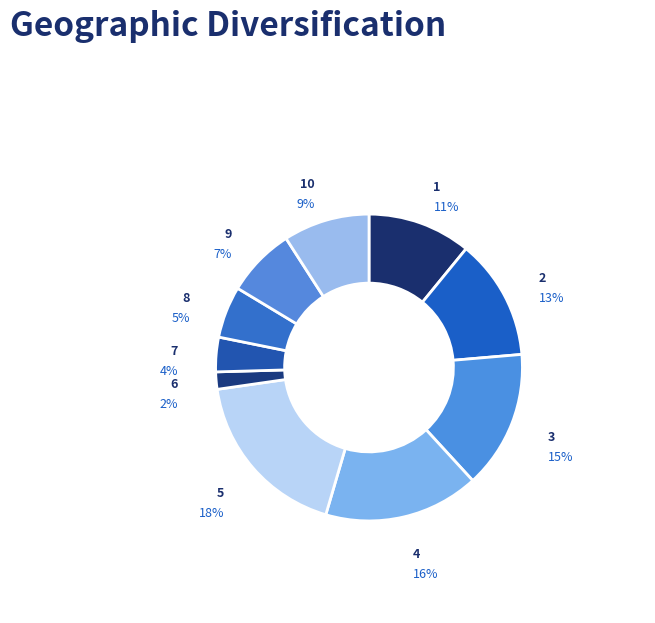

Which has a higher value, 9 or 2?

2